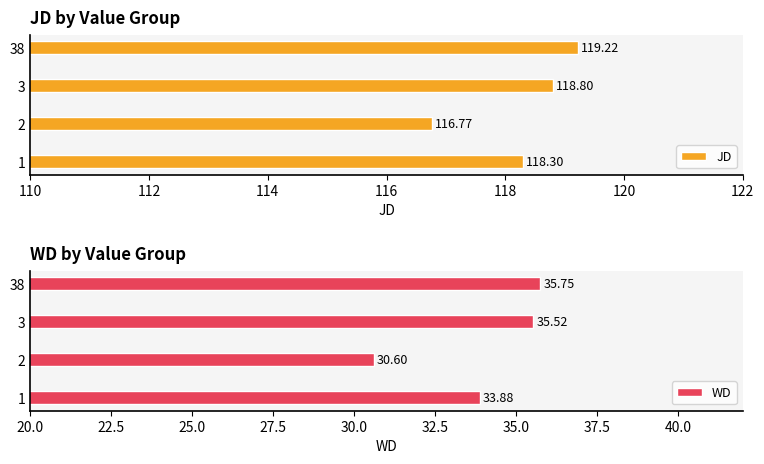

How many data points in JD are less than 118?

1